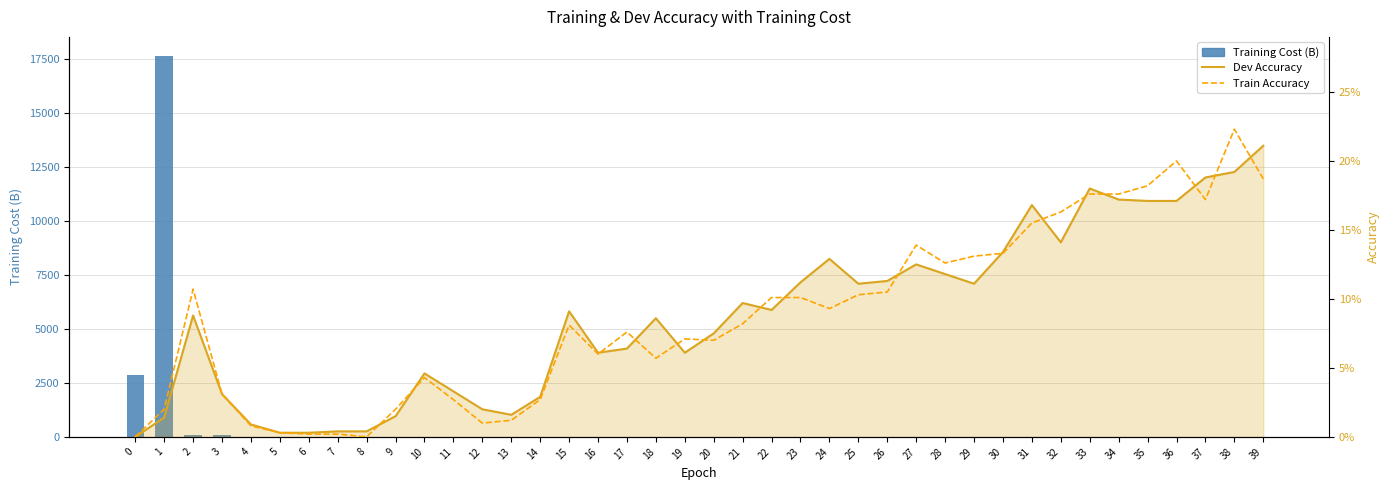

Which series changed the most between 11 and 15?

Dev Accuracy